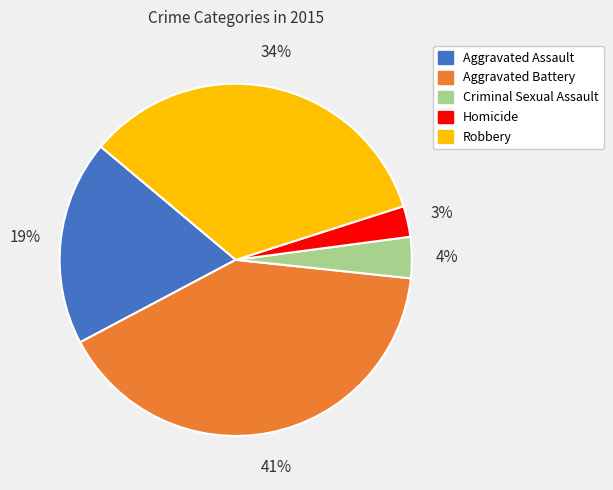

Does any single category account for the majority?

No